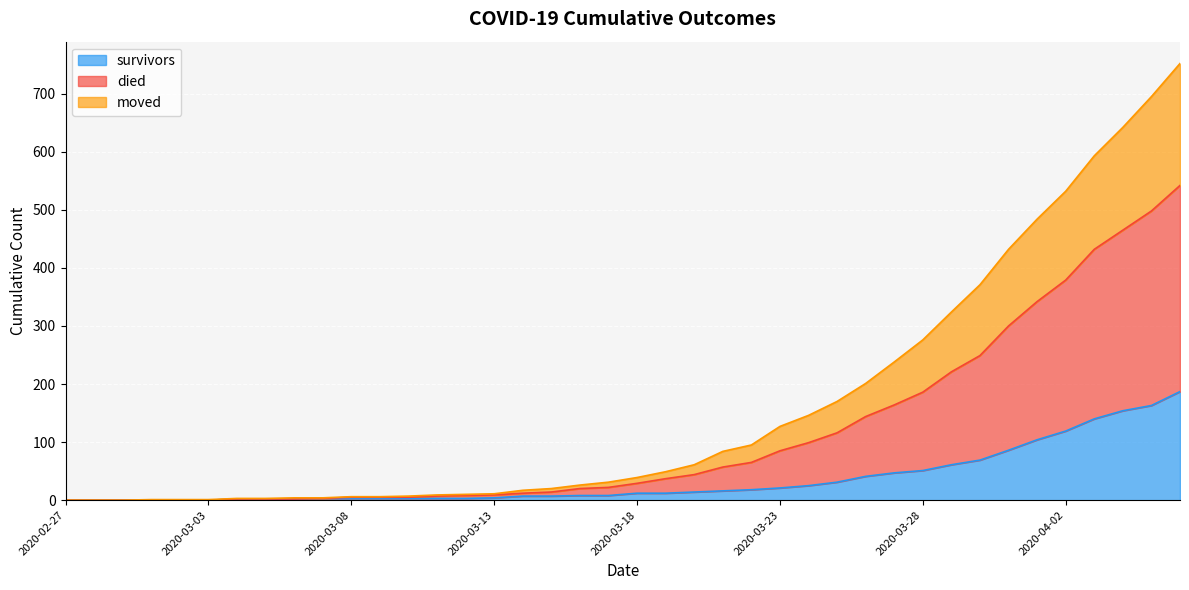

At how many categories does at least one series exceed 103?

15